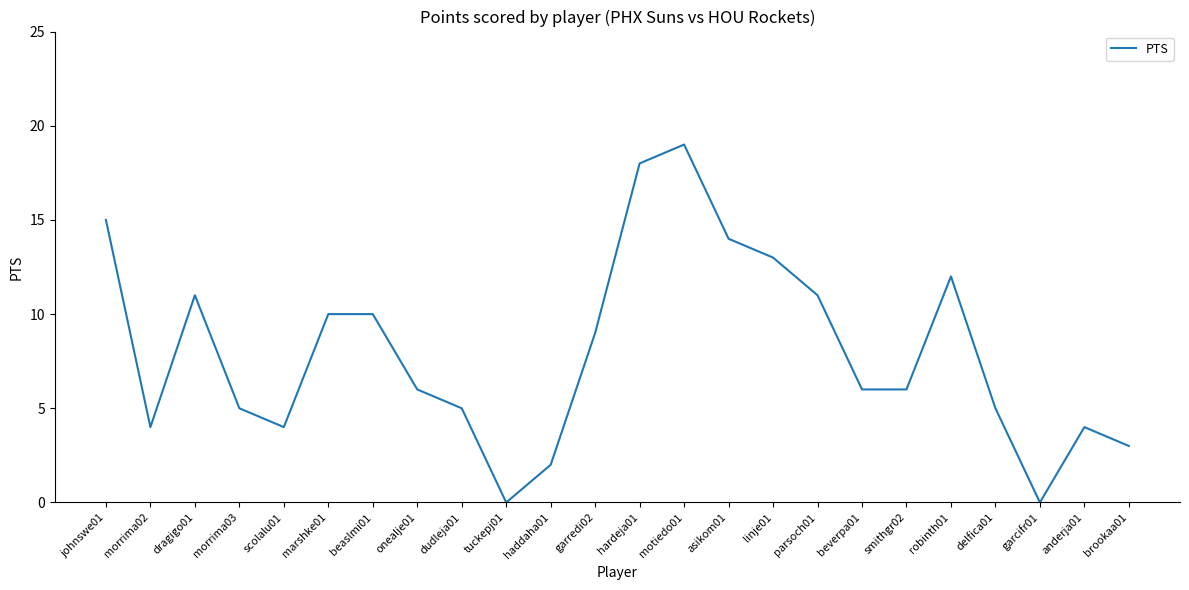

What is the maximum value shown in the chart?

19